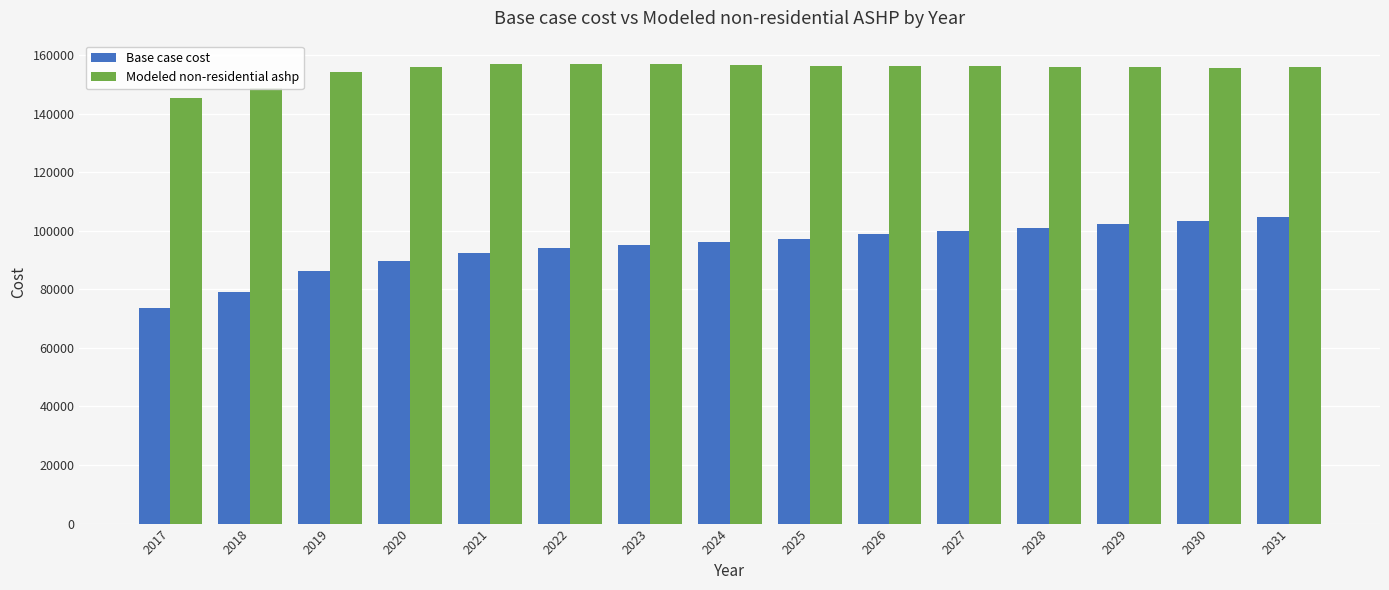

The value of Modeled non-residential ashp at 2026 is 156367.3. True or false?

True